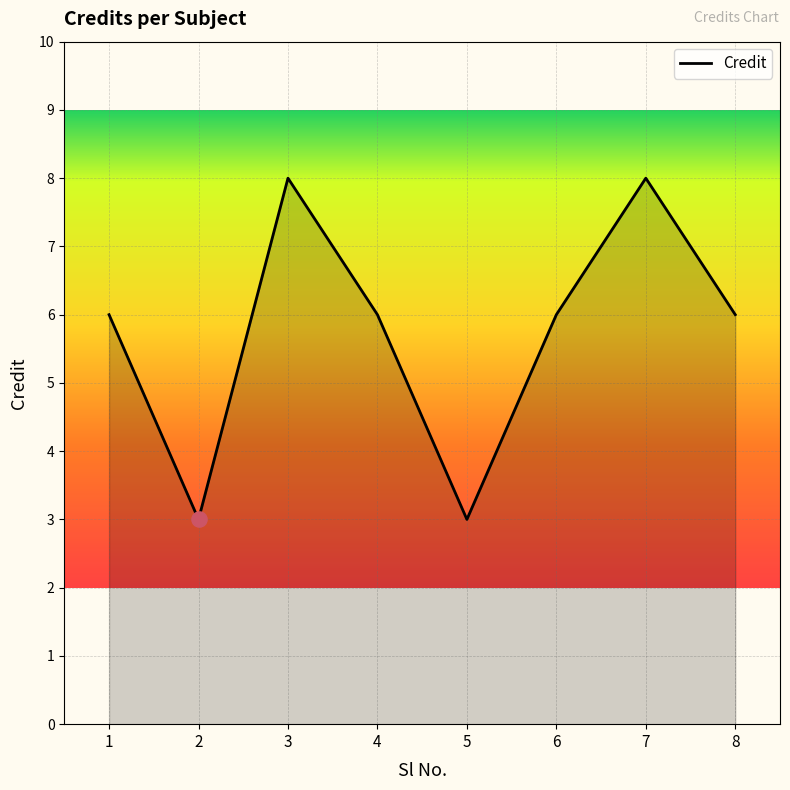

What is the change in value from 2 to 4?

+3